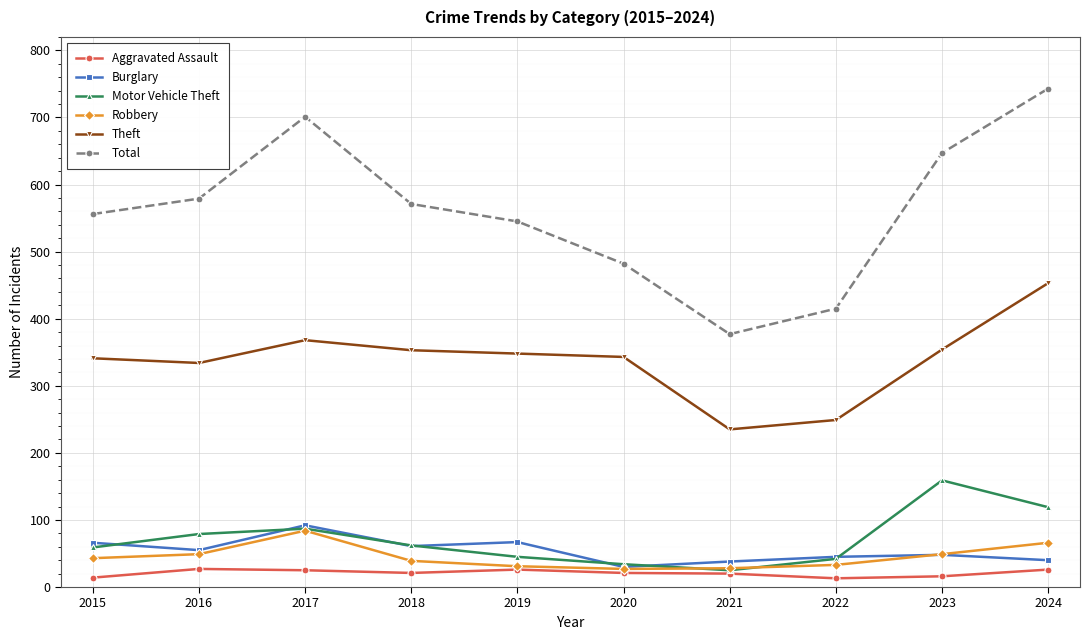

Where is the first local maximum for Burglary?

2017